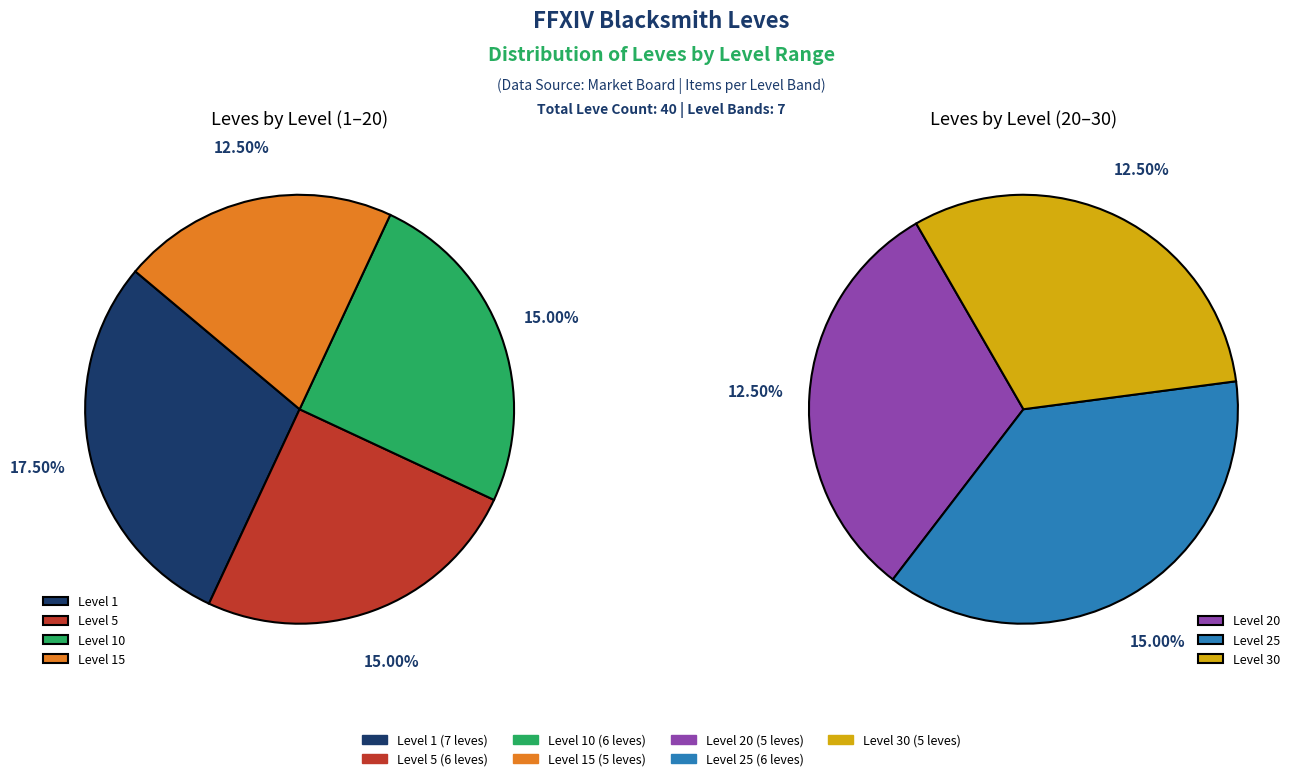

Is the sum of Level 5 and Level 10 greater than half?

No